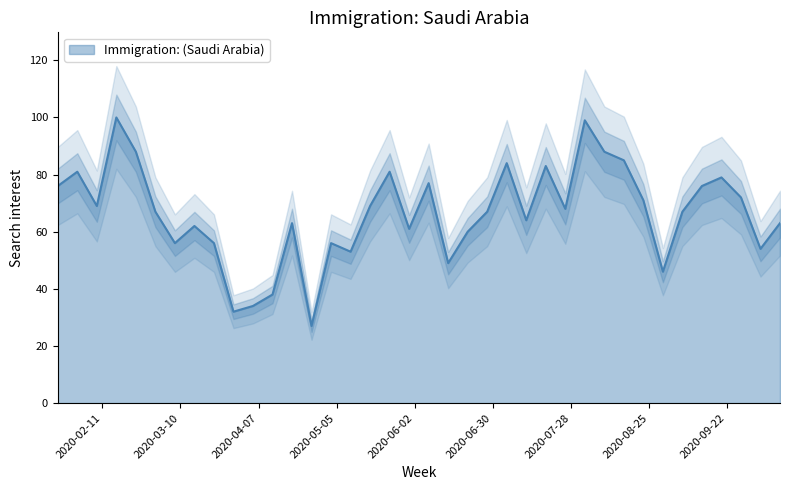

What is the smallest value displayed?

27